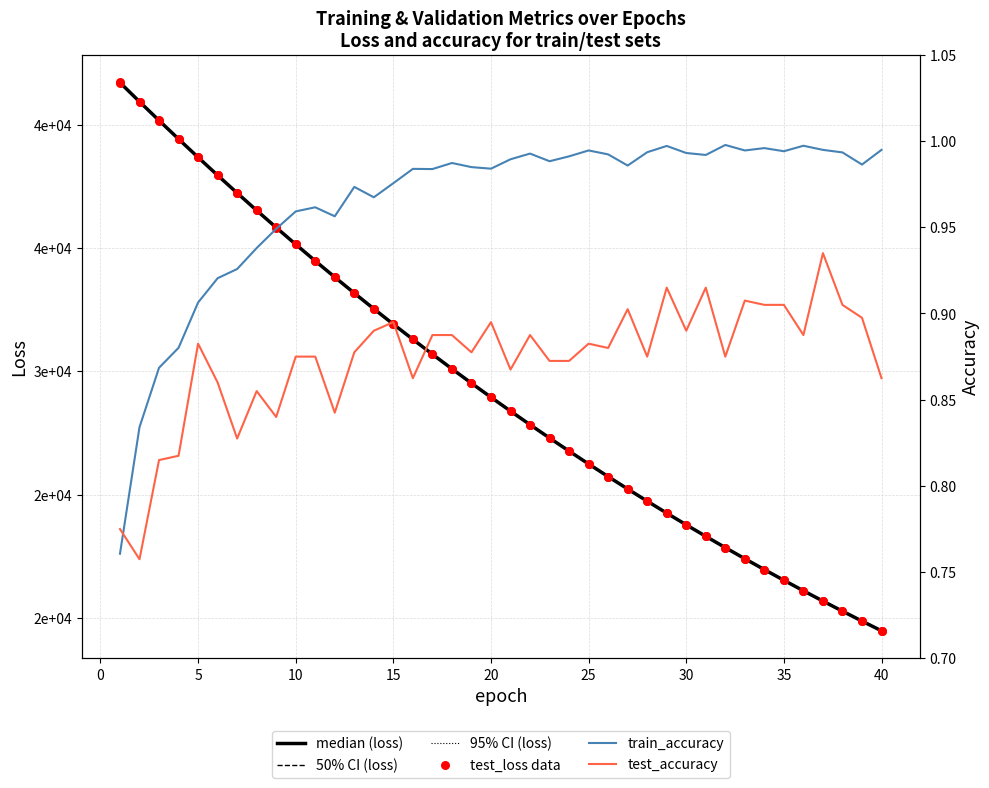

Is the value of 95% CI (loss) at 30 greater than the value of test_loss data at 25?

No